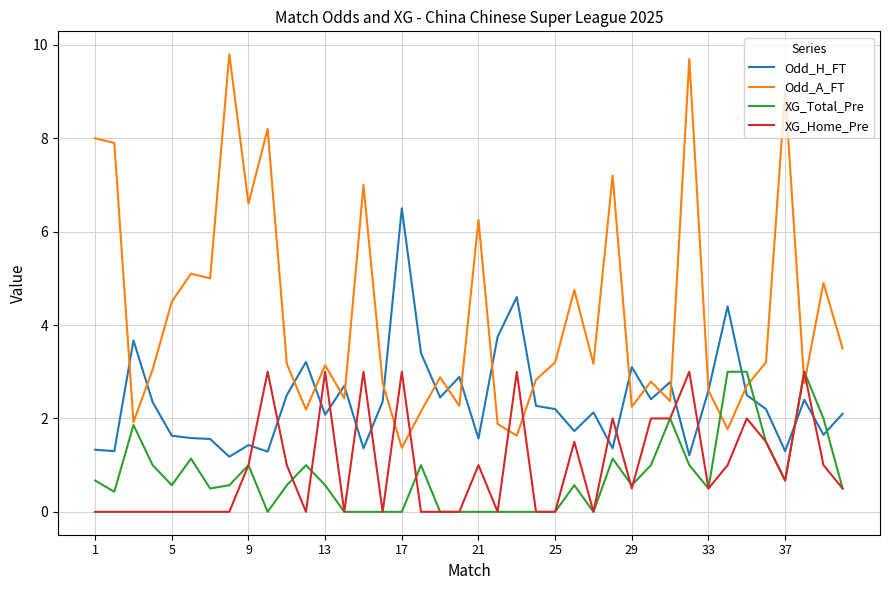

What is the average value of the Odd_H_FT series?

2.4